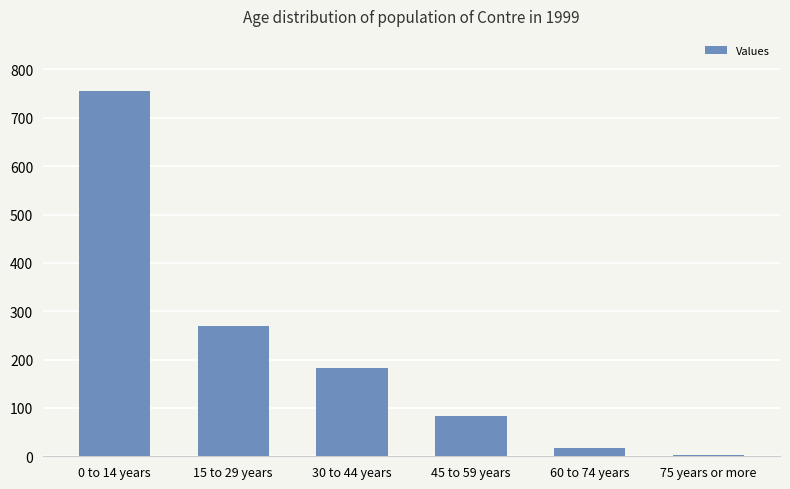

How many categories are shown in the chart?

6